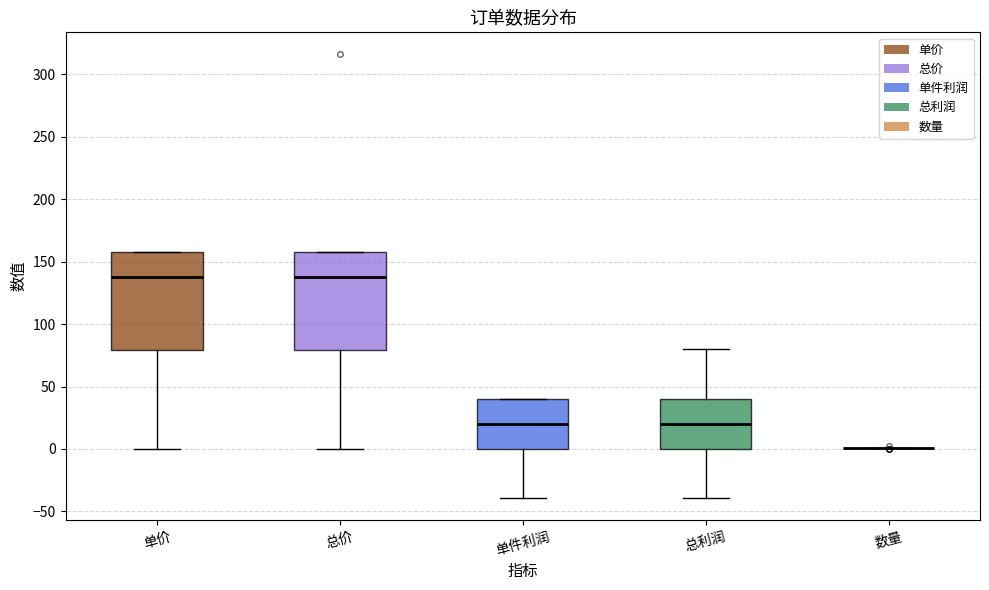

Where does the lower whisker of the box for 总价 end on the y-axis? The values are not printed on the chart, so give them approximately, as read against the axis.

0